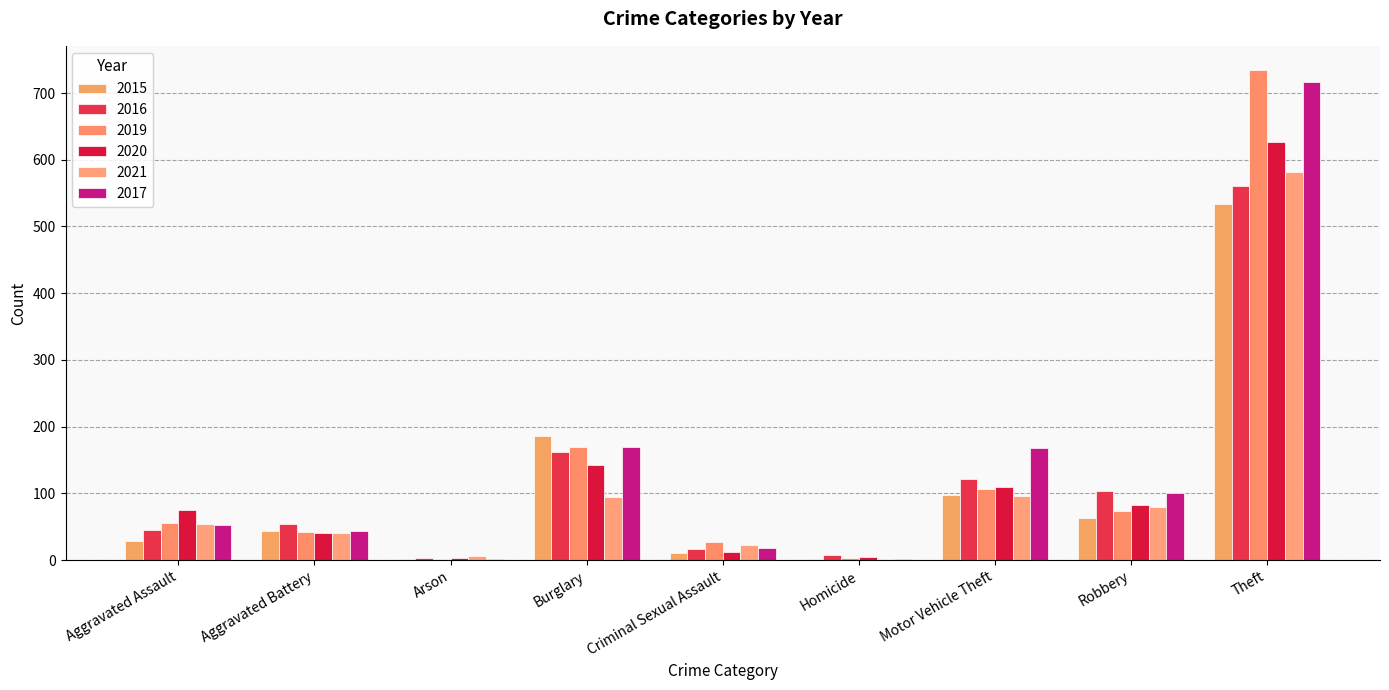

How many groups of bars are there?

9